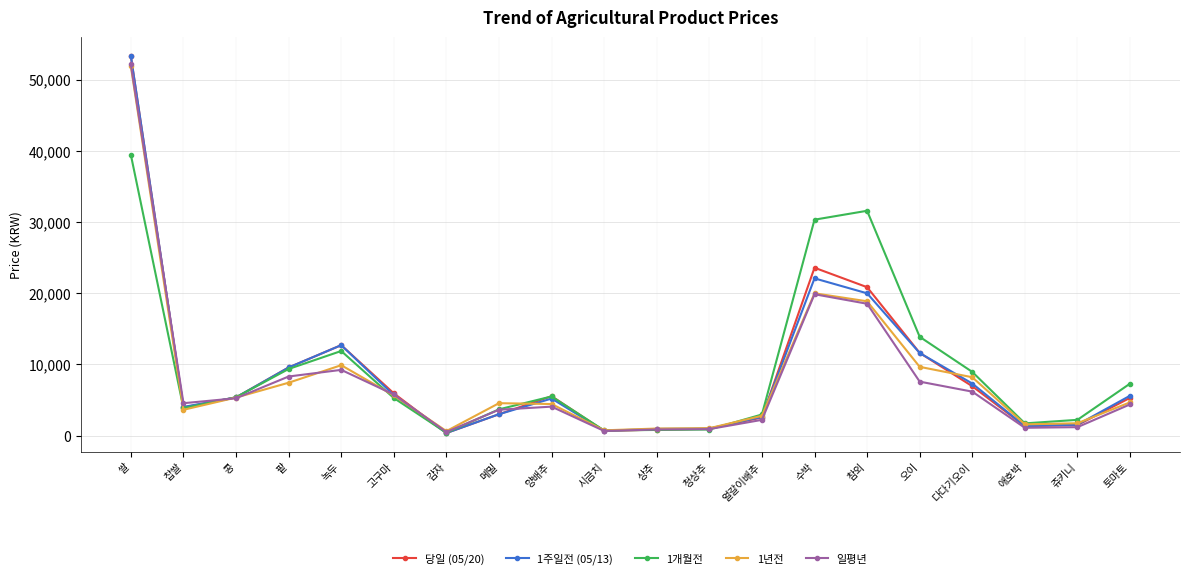

What is the maximum value shown in the chart?

53311